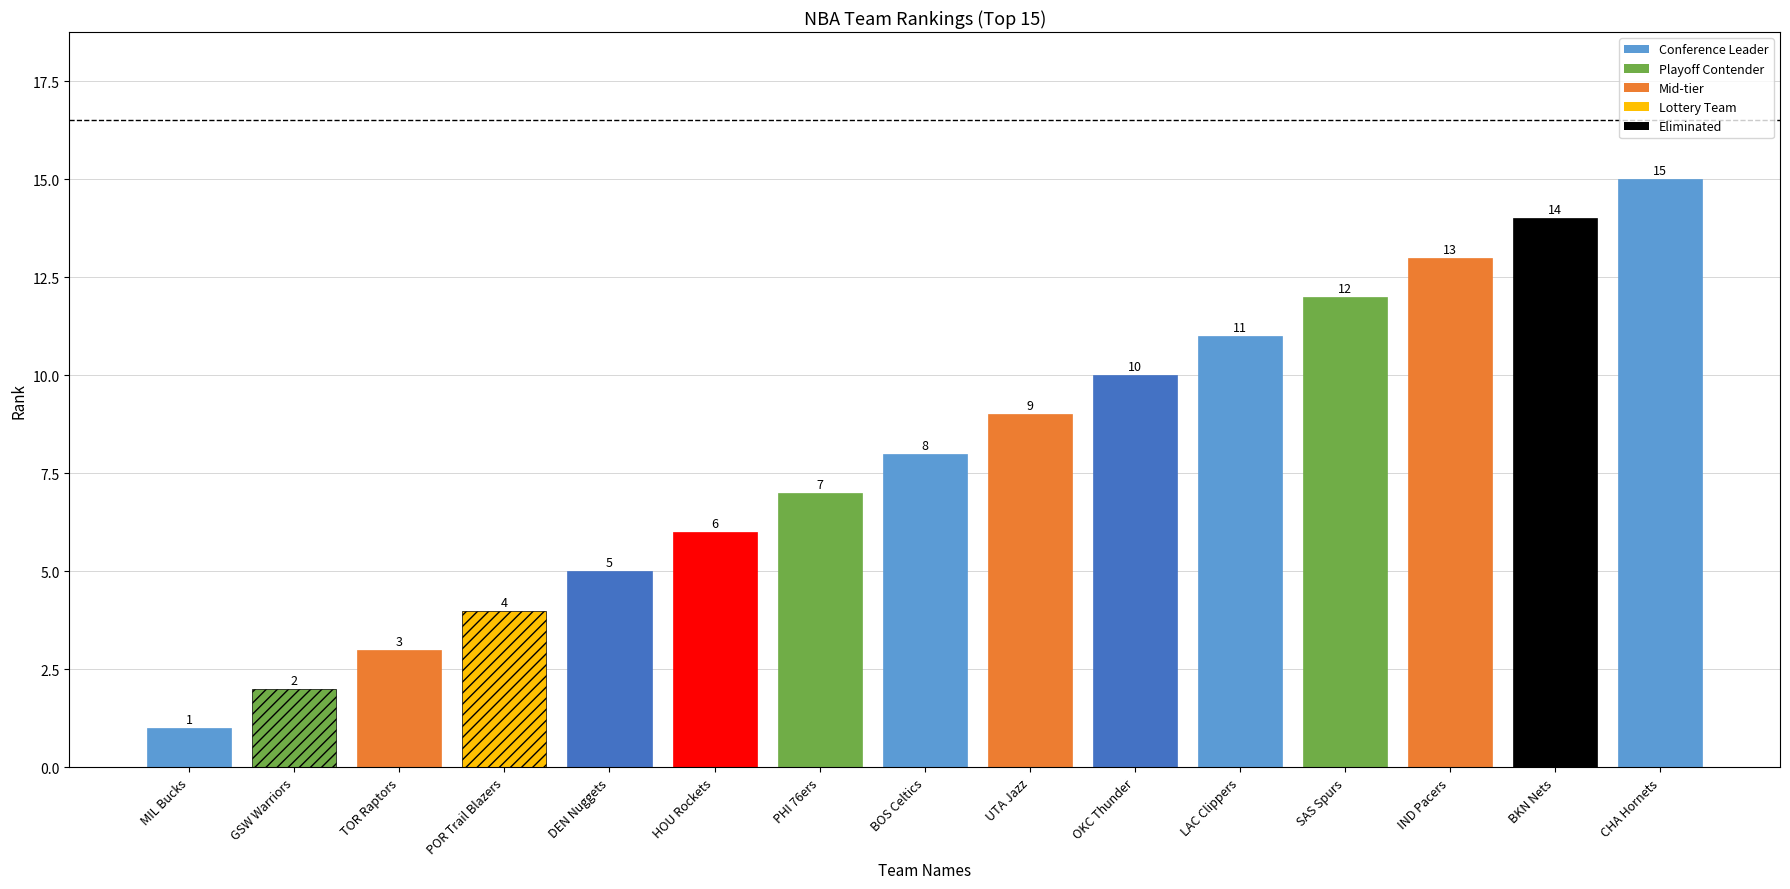

What is the label of the 10th bar from the left?

OKC Thunder